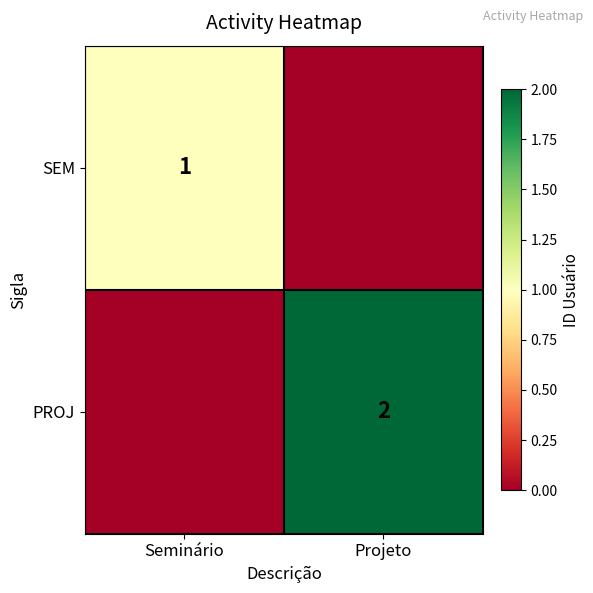

The value of PROJ at Projeto is 2. True or false?

True